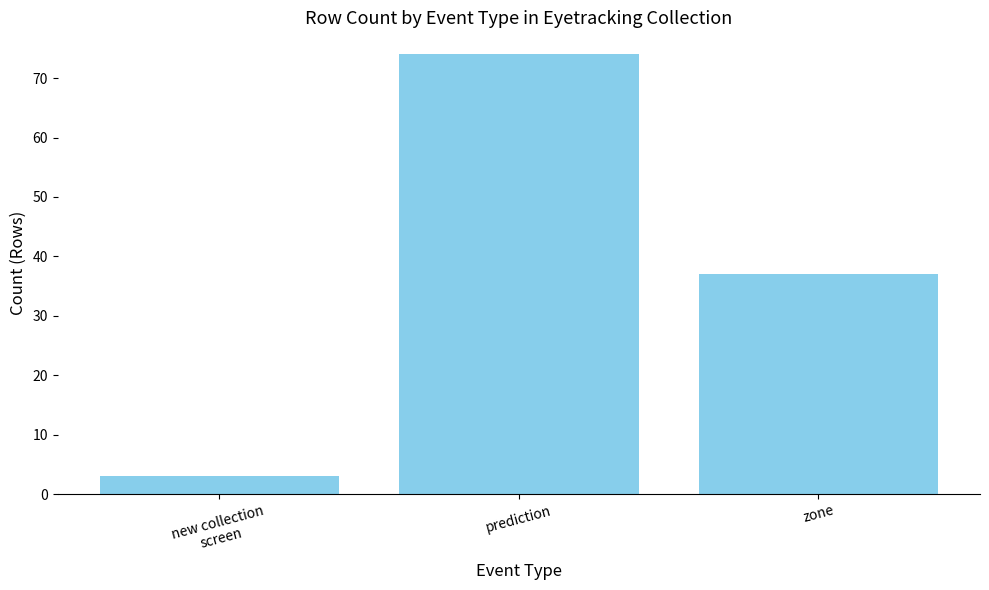

Approximately how many times larger is the value at prediction compared to new collection
screen?

24.7